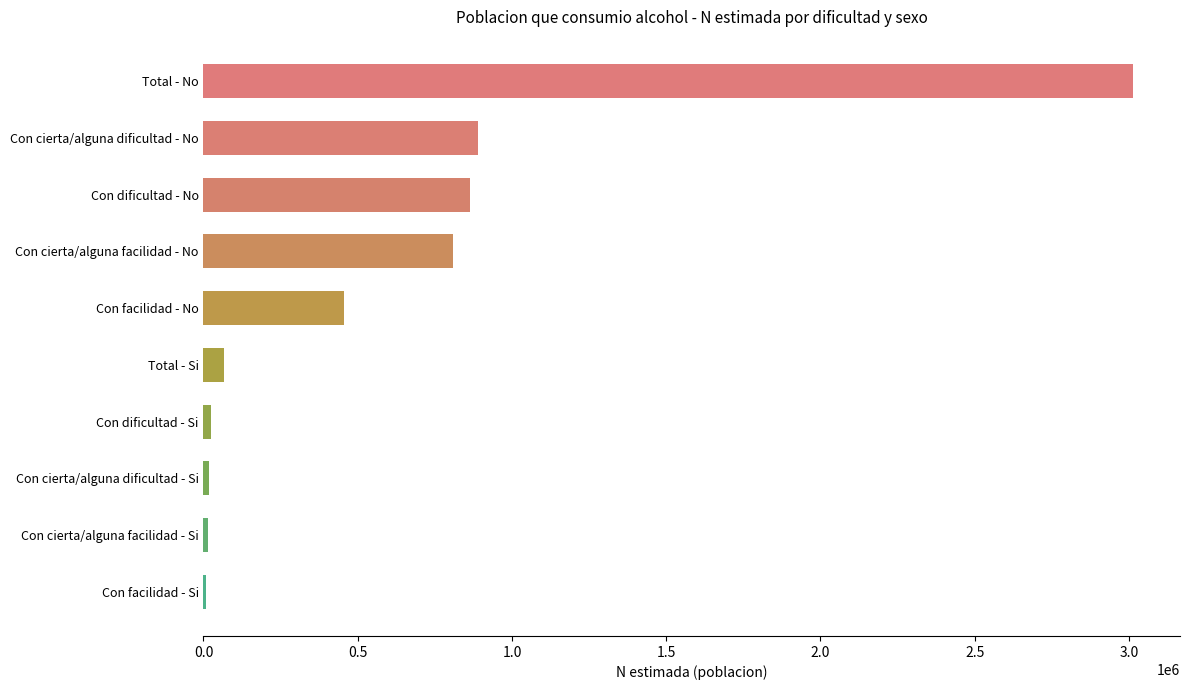

What is the approximate value at Con dificultad - No?

863373